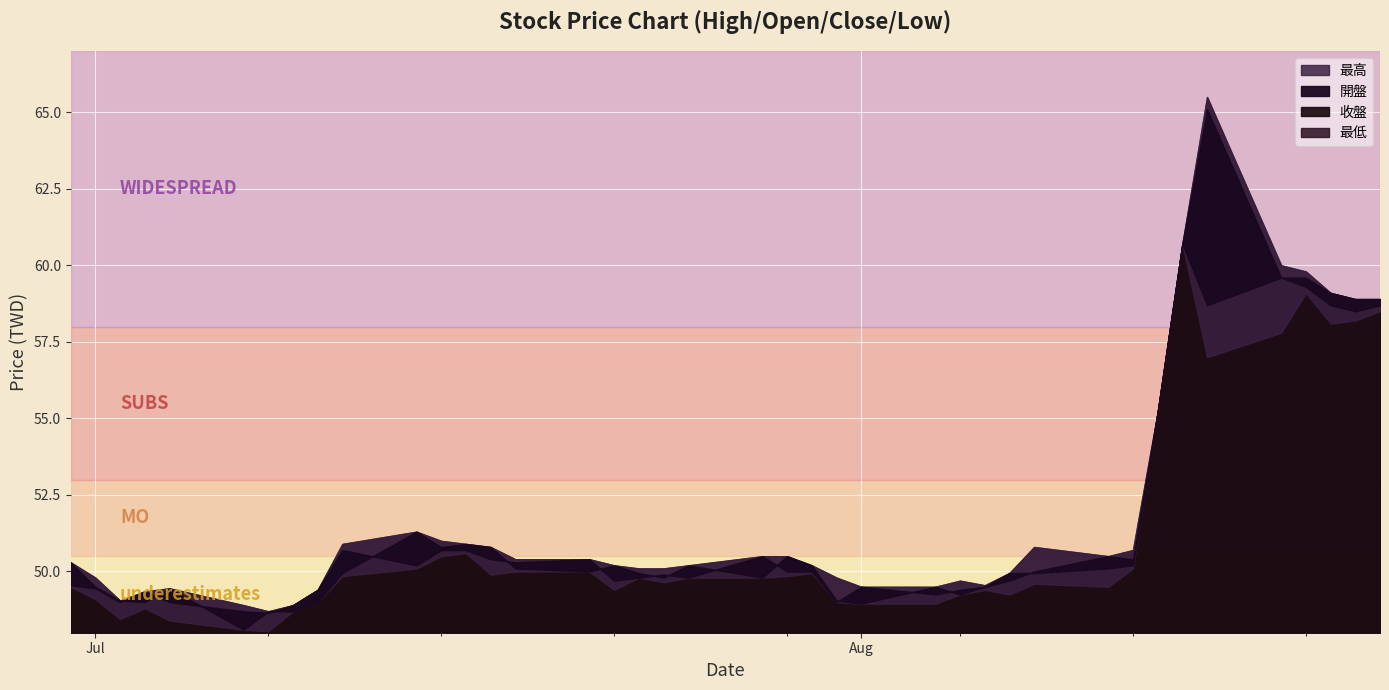

List the series in order of their overall mean, highest first.

最高, 開盤, 收盤, 最低